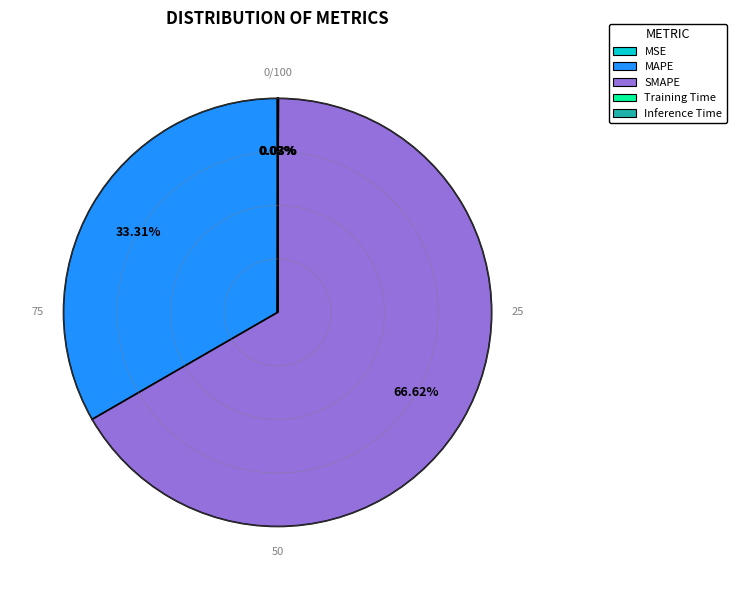

Which category has the biggest portion of the pie?

SMAPE